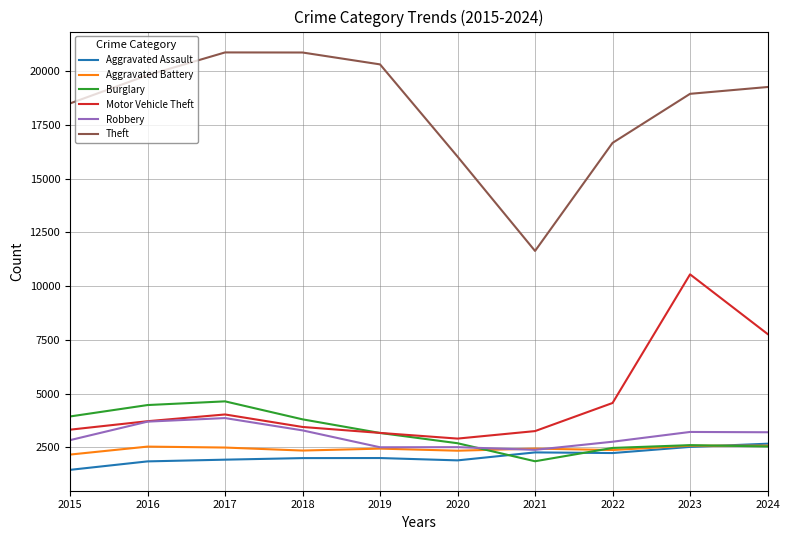

At which category is the sum across all series the highest?

2023